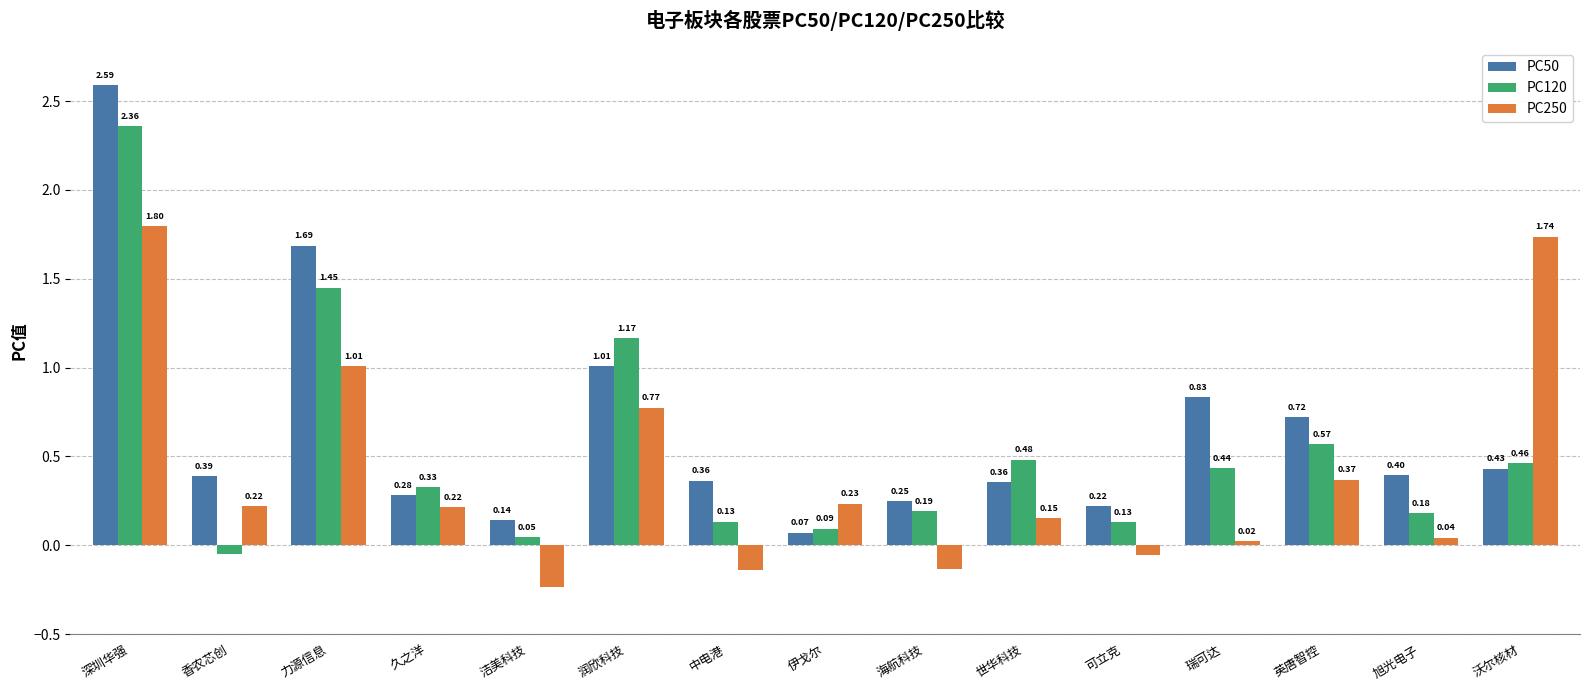

Rank the series by their average value, from lowest to highest.

PC250, PC120, PC50